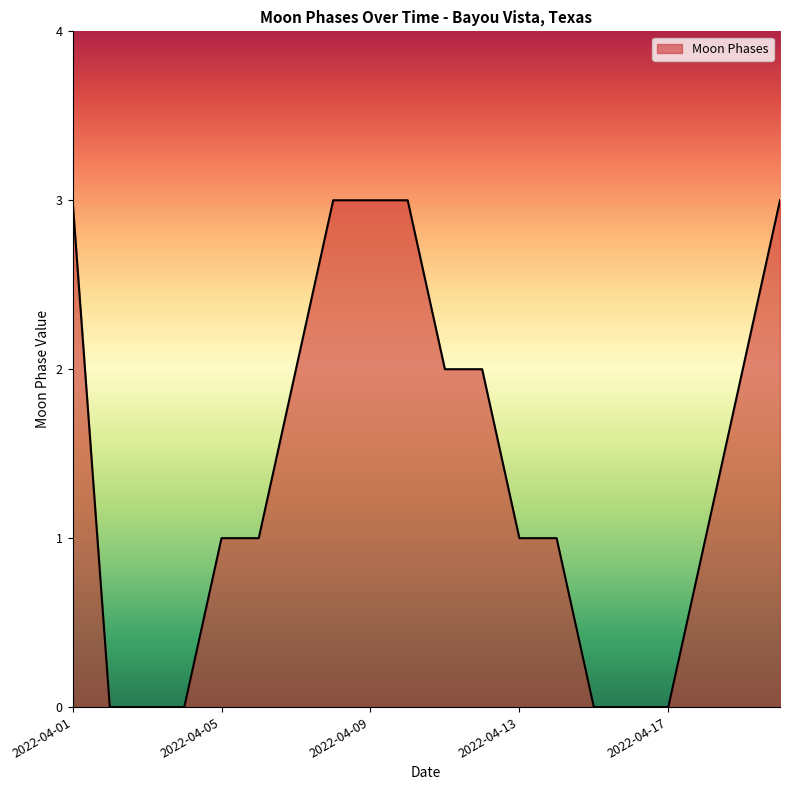

How many lines are shown in the chart?

1